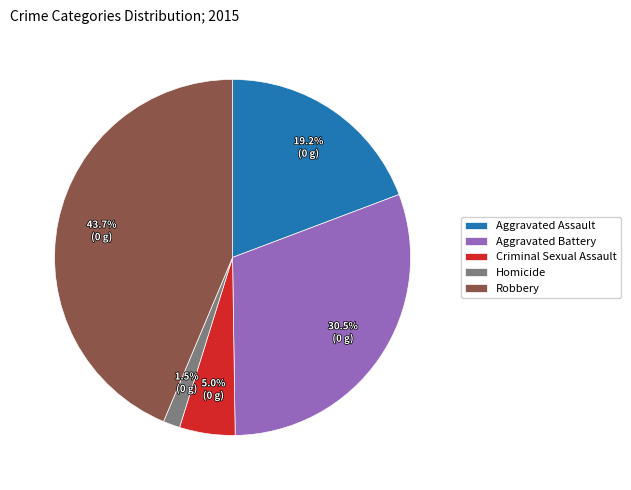

Combined, do Homicide and Aggravated Battery account for over 50%?

No